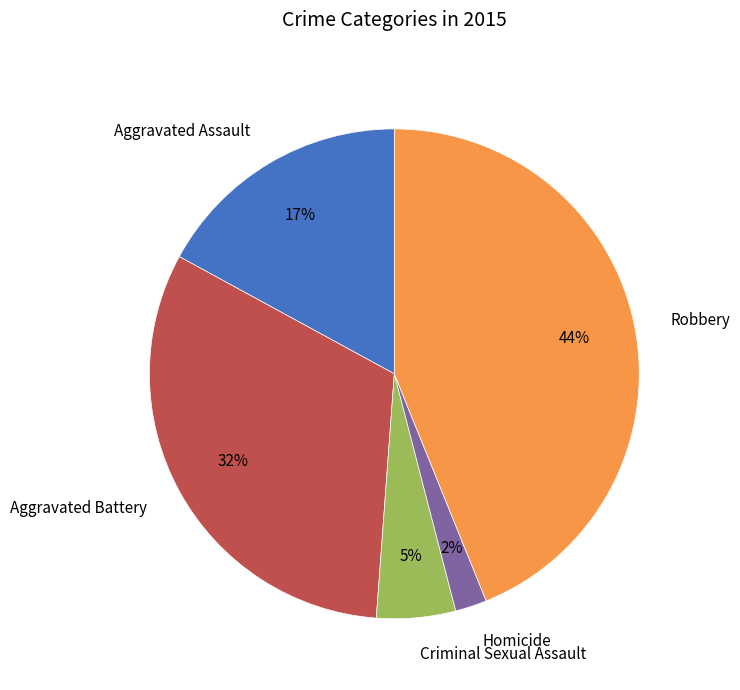

What percentage is the Homicide slice, to the nearest percent?

2%